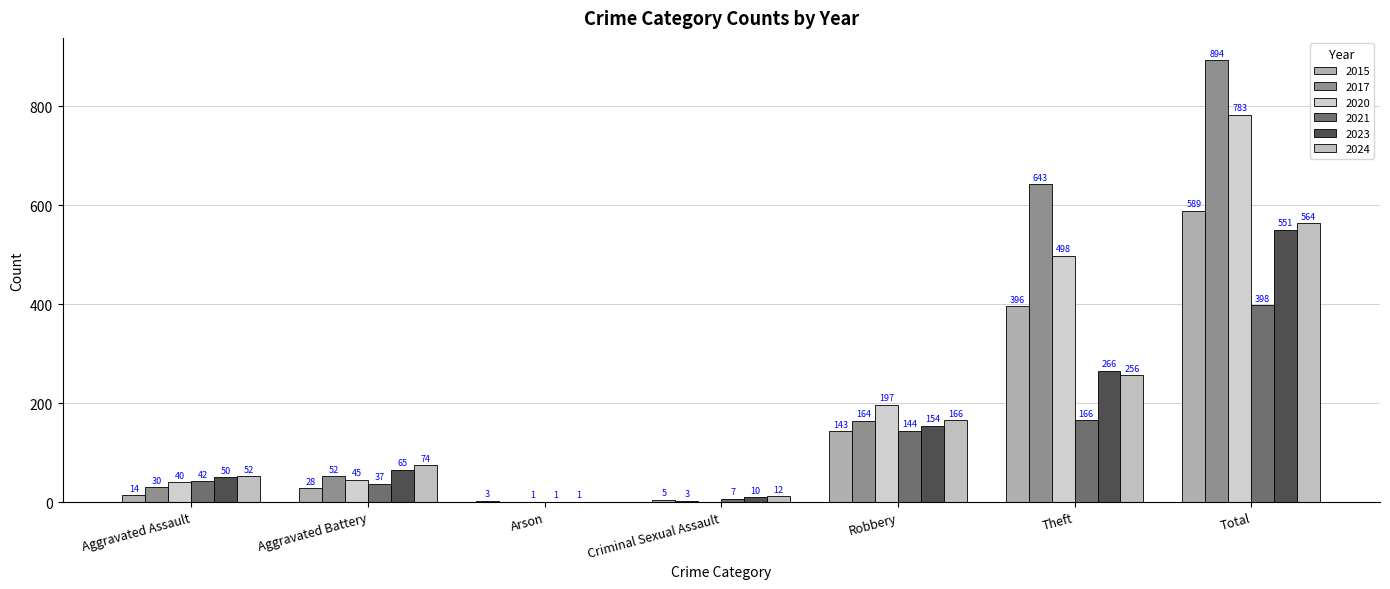

How many groups of bars are there?

7